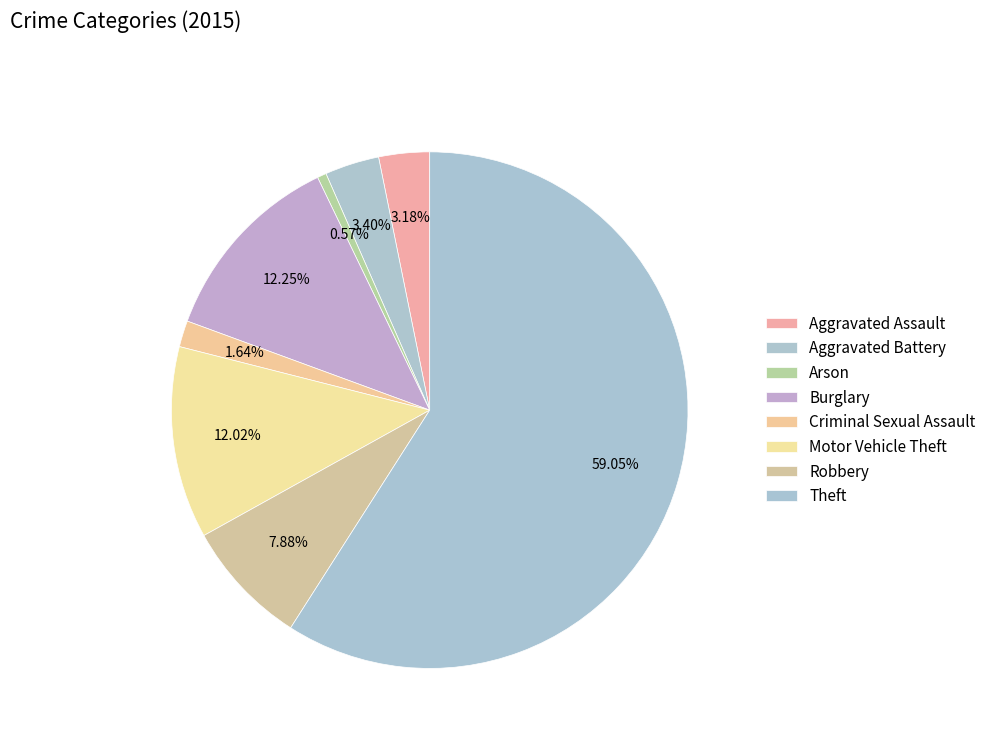

What is the change in value from Aggravated Assault to Motor Vehicle Theft?

+156